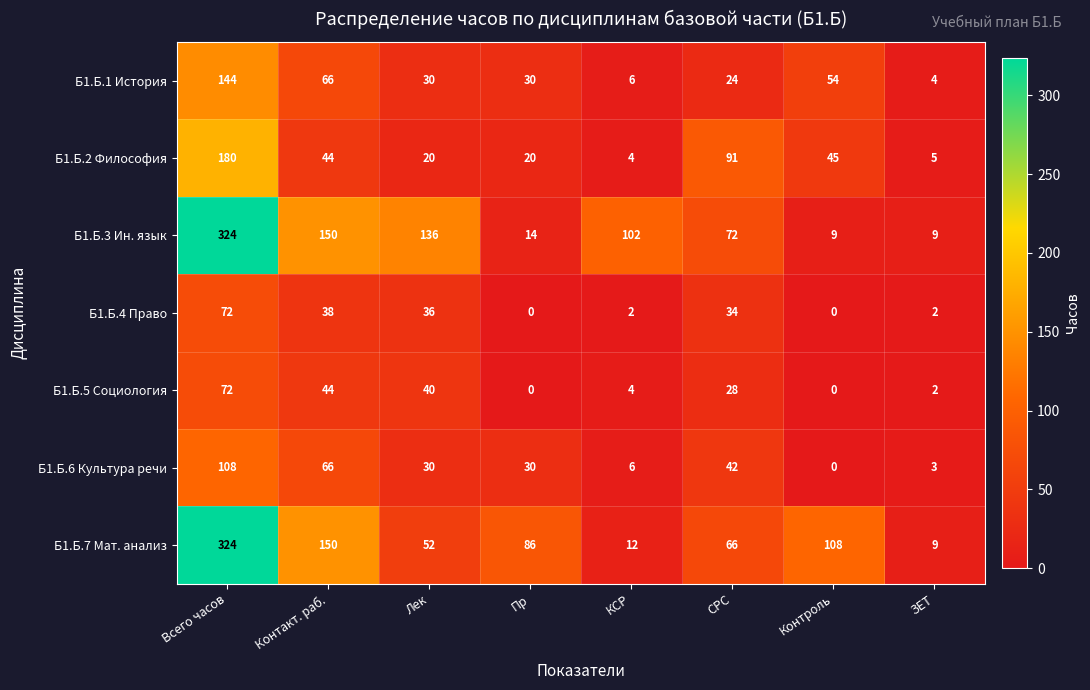

What is the sum of the Б1.Б.6 Культура речи values at КСР and Контакт. раб.?

72